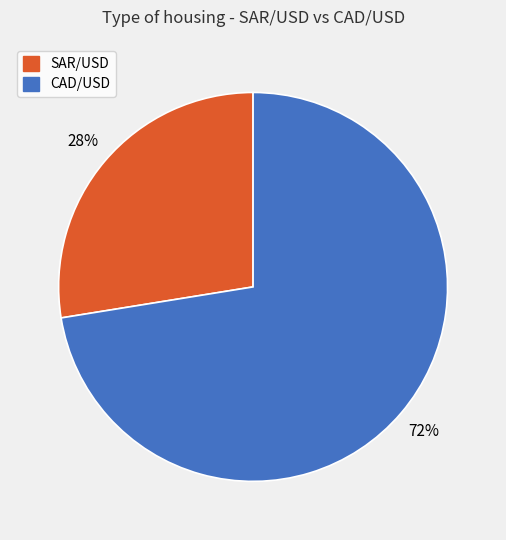

To the nearest percent, what is the combined percentage of SAR/USD and CAD/USD?

100%